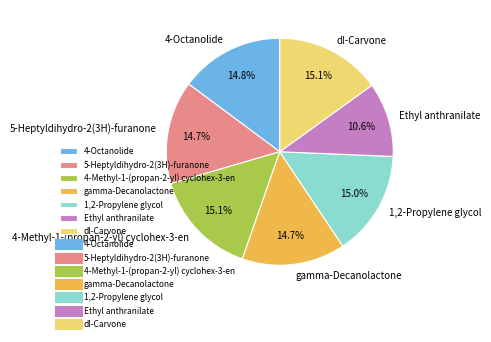

Is it true that dl-Carvone is 15% of the pie?

True